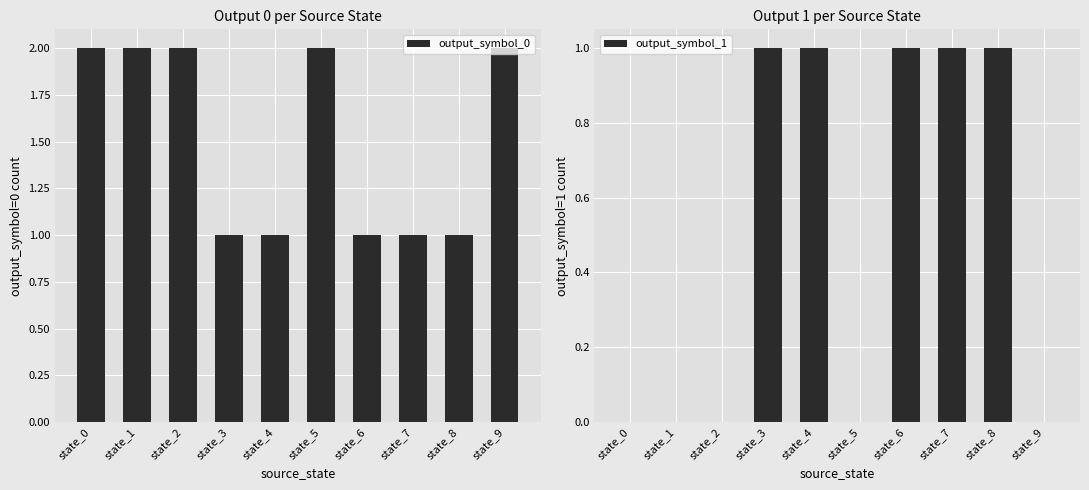

Is the value of output_symbol_1 at state_2 greater than the value of output_symbol_0 at state_1?

No